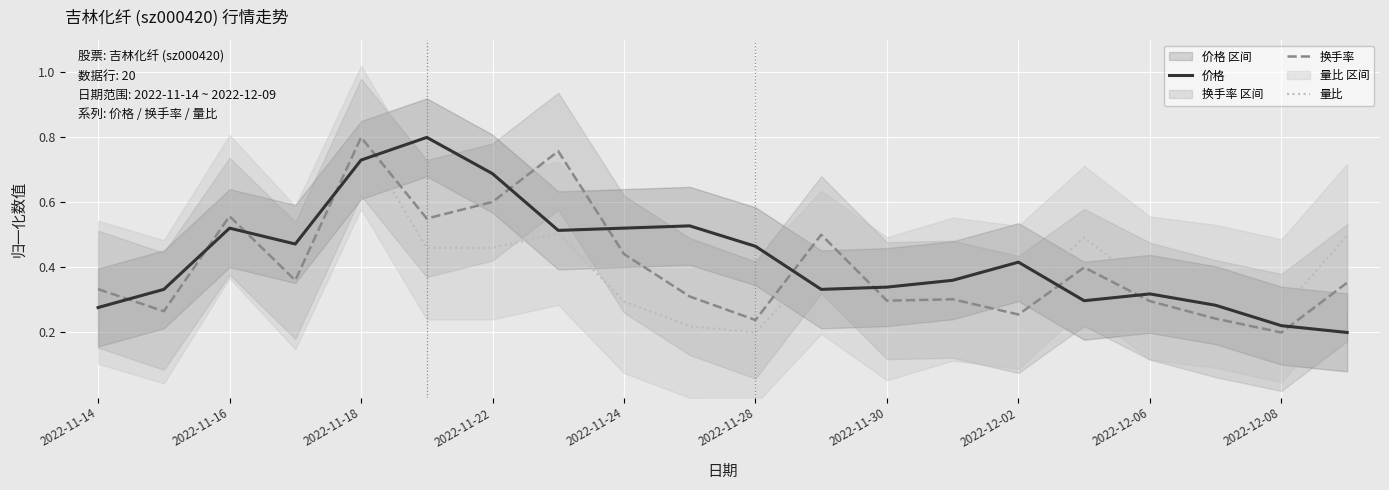

What are all the series names shown in the legend?

价格, 换手率, 量比